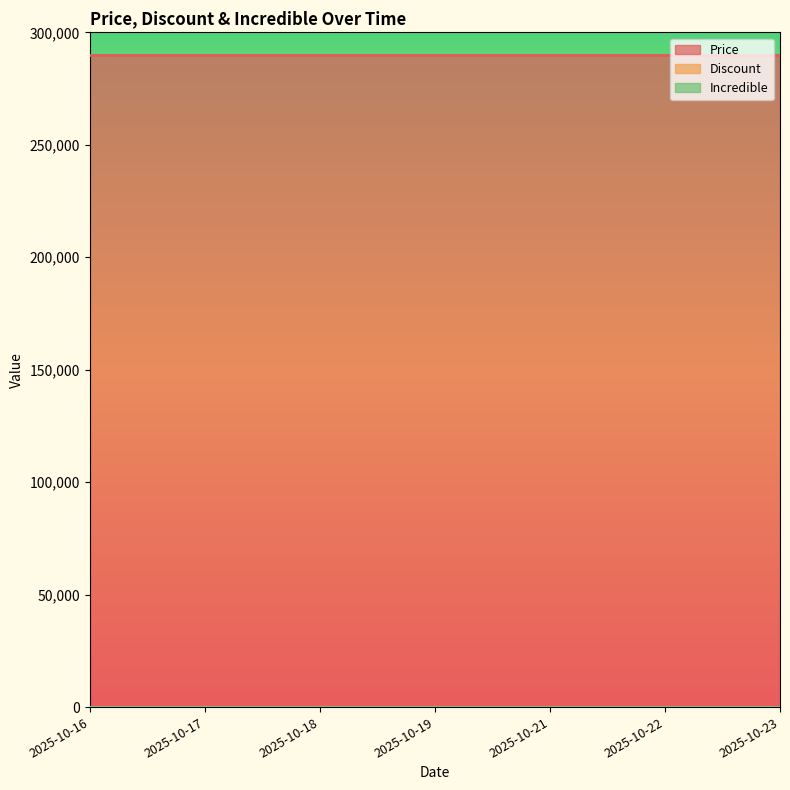

True or false: Discount and Price intersect in this chart.

False